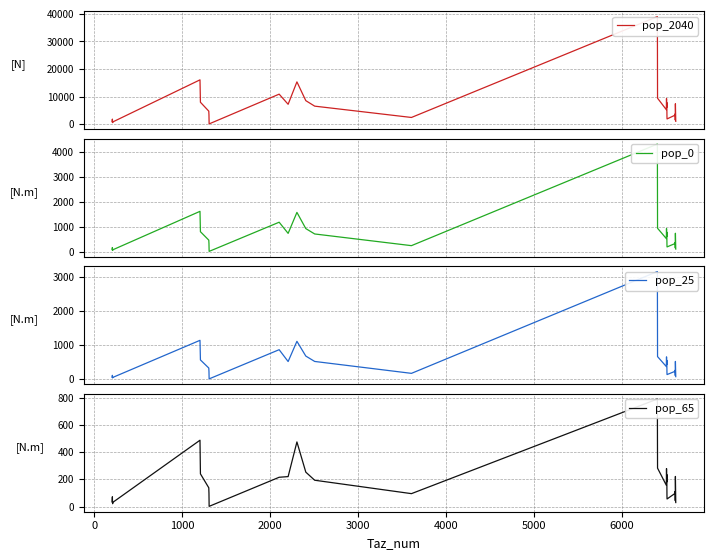

Reading left to right, transcribe all the data shown in this chart.

pop_2040: 853.4	1803.7	841.1	825.5	530.6	771.2	16066.2	7928.4	4695.0	3936.3	3373.0	66.3	10869.3	7190.1	15333.6	8510.5	6514.3	2403.2	39041.8	24737.8	9403.6	5218.5	9287.1	5994.5	7846.0	5688.5	2673.6	1866.9	3237.8	3699.7	1465.6	1696.0	7377.7	996.5
pop_0: 76.8	162.3	75.7	74.3	47.8	69.4	1622.8	800.9	460.3	385.9	330.7	6.5	1183.8	733.7	1580.8	926.9	709.5	237.9	4338.0	2721.2	940.4	521.9	928.7	599.5	784.6	568.9	267.4	186.7	323.8	370.0	146.6	169.6	737.8	99.7
pop_25: 51.2	108.2	50.5	49.5	31.8	46.3	1136.0	560.6	322.2	270.1	231.5	4.5	860.9	513.6	1106.5	674.1	516.0	166.6	3154.9	1979.0	658.2	365.3	650.1	419.6	549.2	398.2	187.2	130.7	226.6	259.0	102.6	118.7	516.4	69.8
pop_65: 34.1	72.2	33.6	33.0	21.2	30.9	486.9	240.2	138.1	115.8	99.2	1.9	215.2	220.1	474.2	252.8	193.5	95.2	788.7	494.8	282.1	156.6	278.6	179.8	235.4	170.7	80.2	56.0	97.1	111.0	44.0	50.9	221.3	29.9